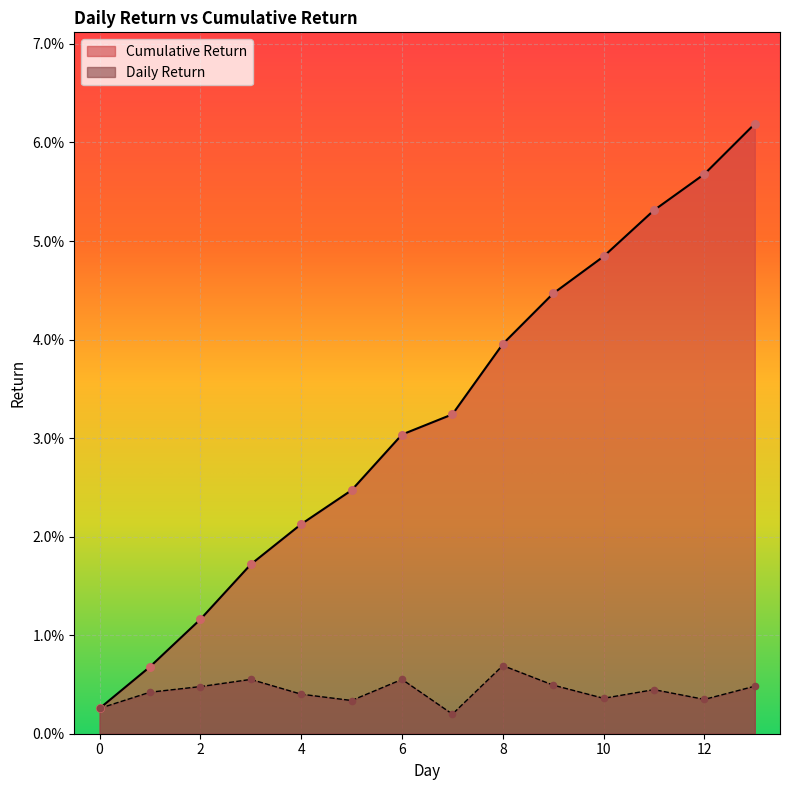

Which series reaches the minimum Y coordinate?

Daily Return